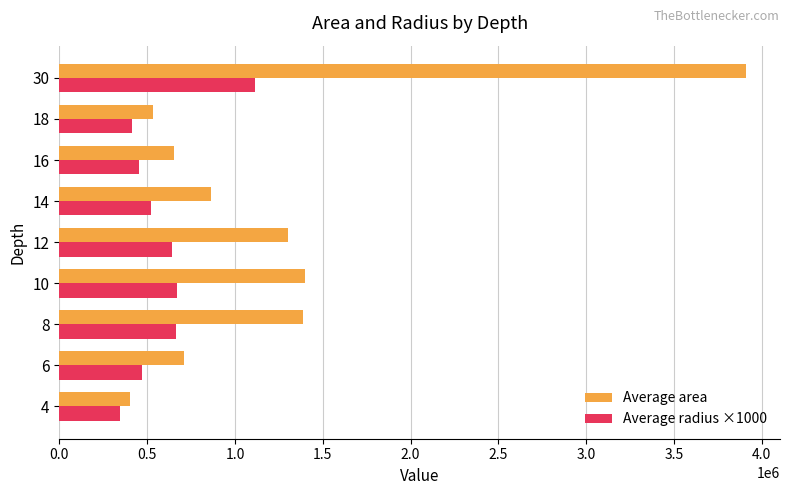

How many values in the Average radius ×1000 series are below 521166?

4